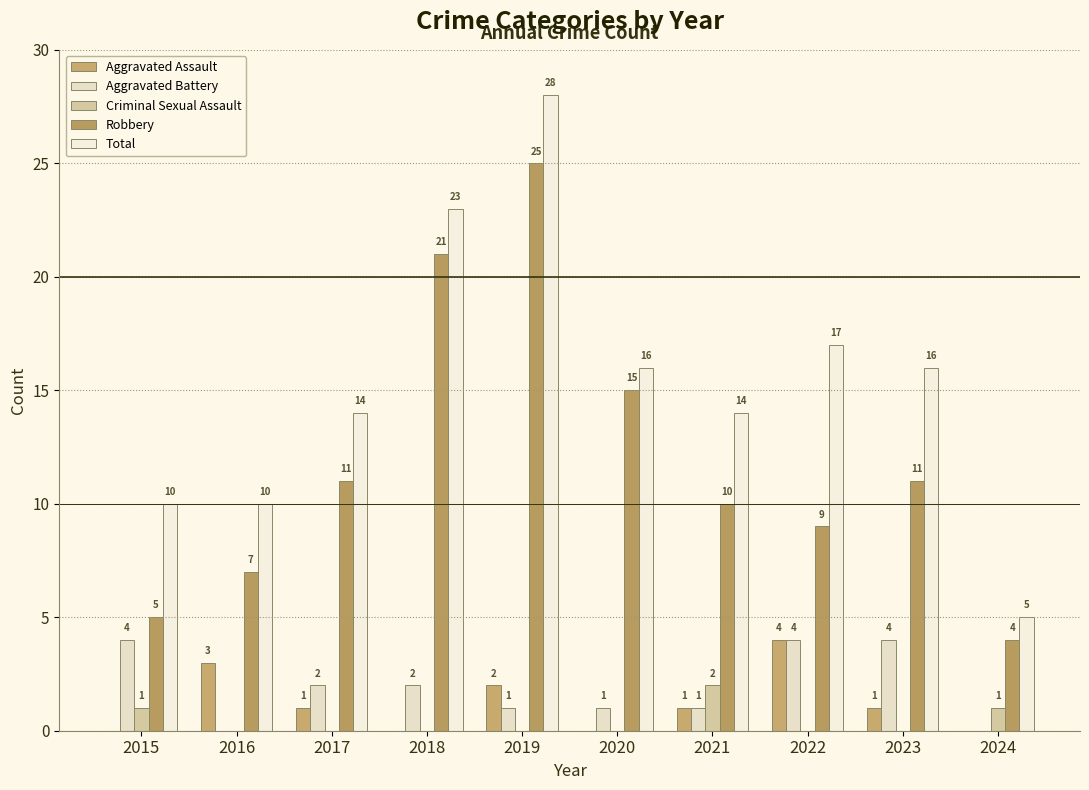

True or false: Total has a value of 14 at 2021.

True